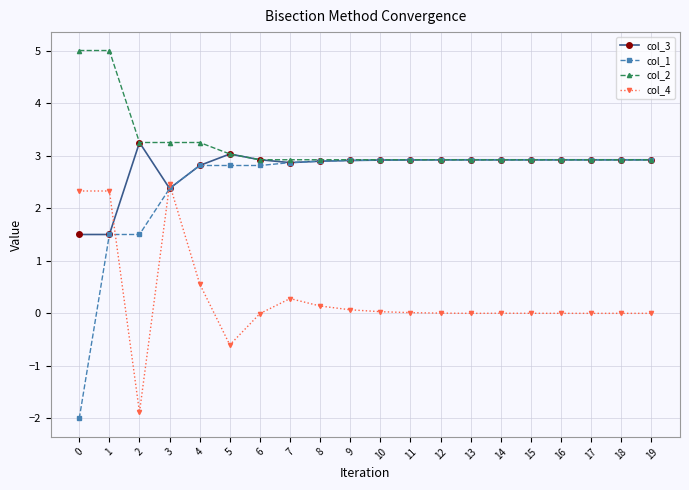

What is the sum of all col_3 values?

55.3